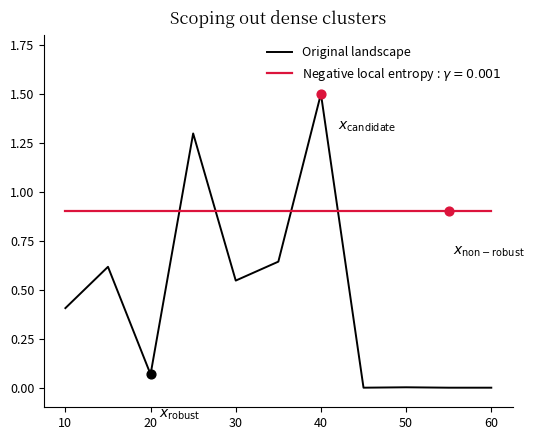

Which series has the widest spread of values?

Original landscape